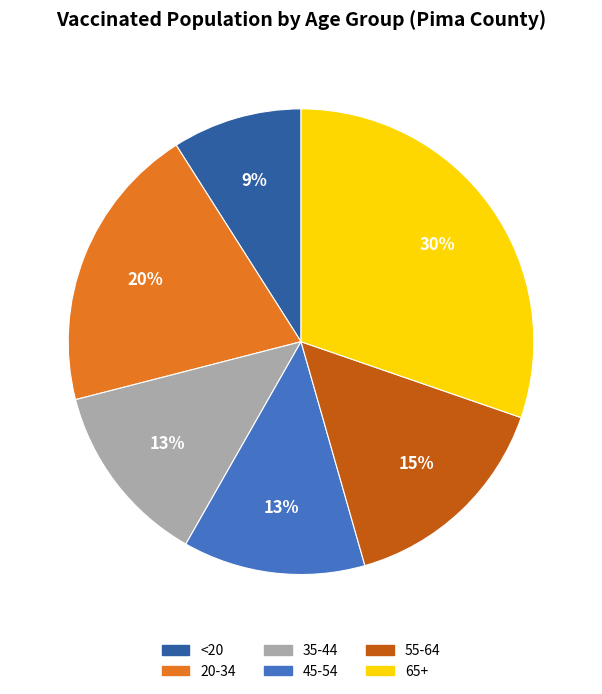

Does 65+ account for over 50% of the chart?

No